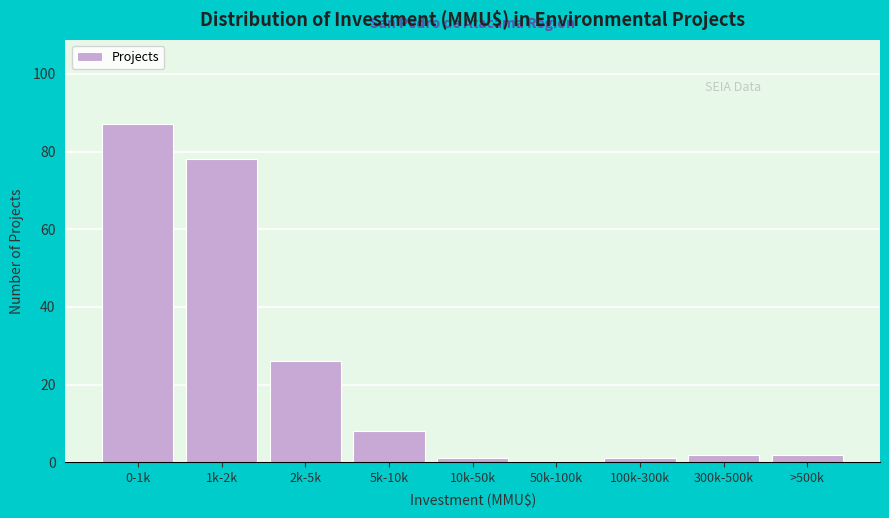

Reading right to left, extract all data points from this chart.

>500k=2	300k-500k=2	100k-300k=1	50k-100k=0	10k-50k=1	5k-10k=8	2k-5k=26	1k-2k=78	0-1k=87